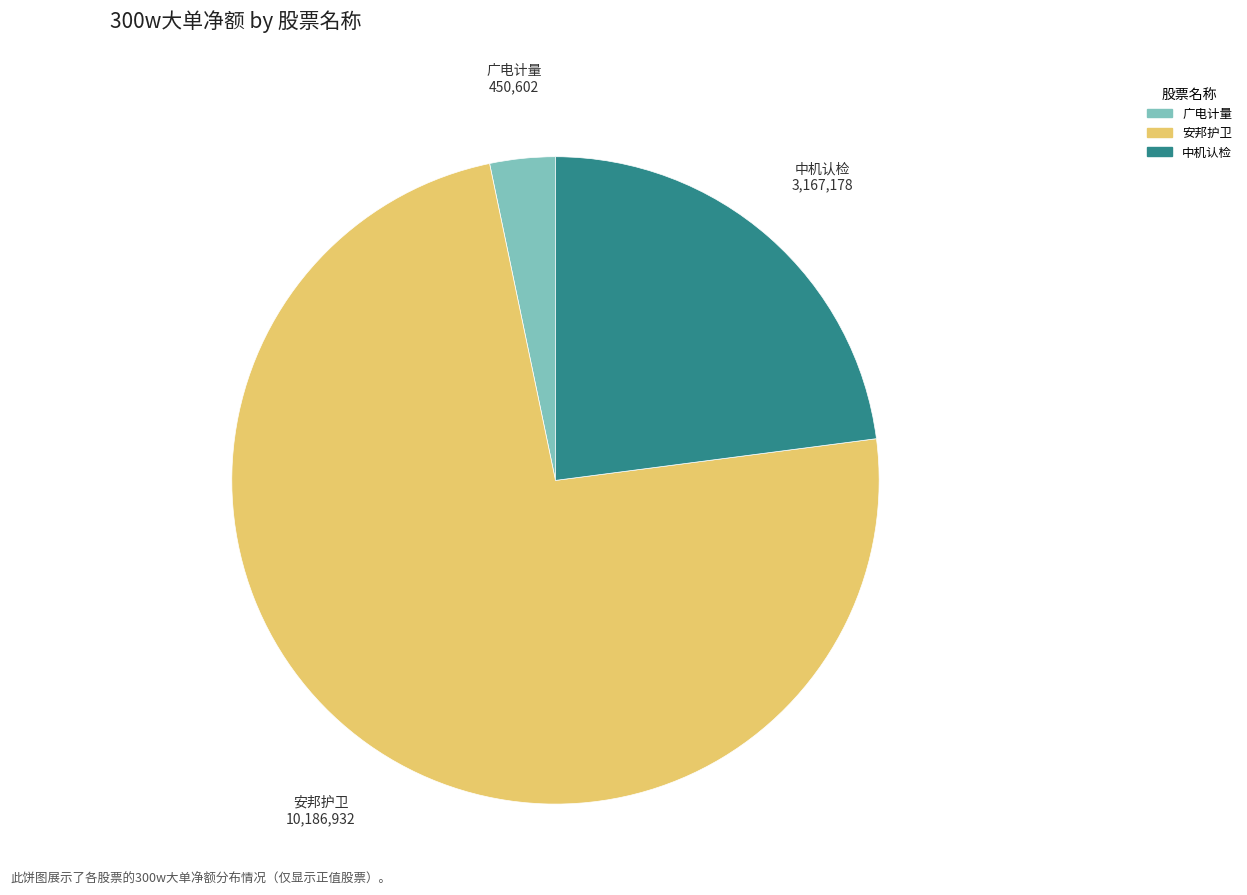

Rank the categories by value from highest to lowest.

安邦护卫, 中机认检, 广电计量